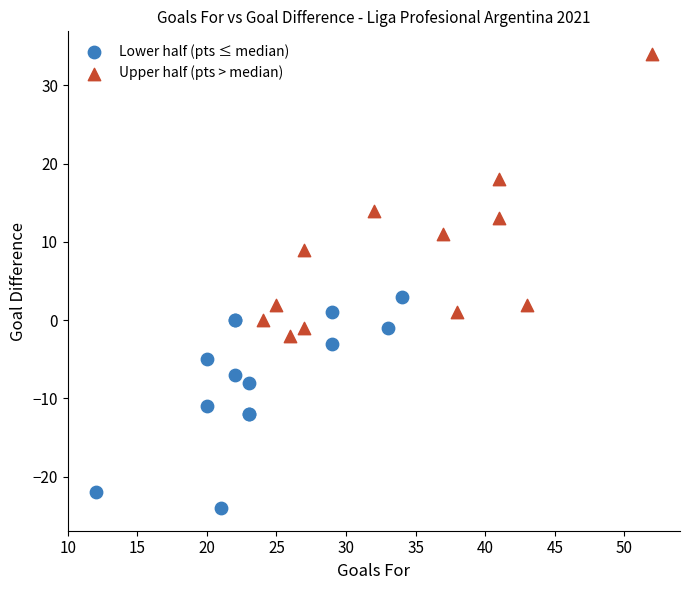

Which series reaches the minimum Y coordinate?

Lower half (pts ≤ median)